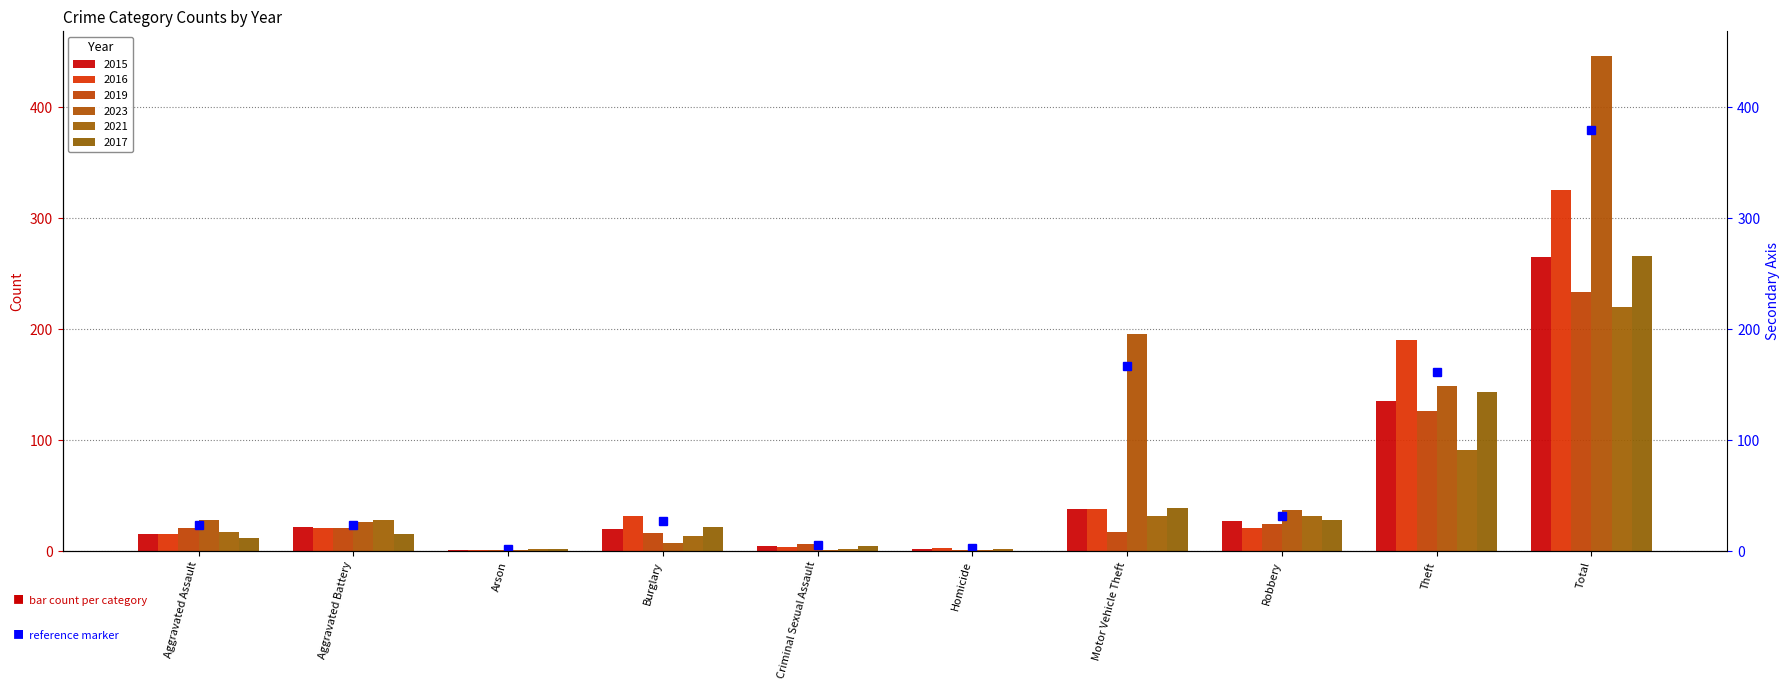

List the series in order of their peak value, lowest first.

2021, 2019, 2015, 2017, 2016, 2023